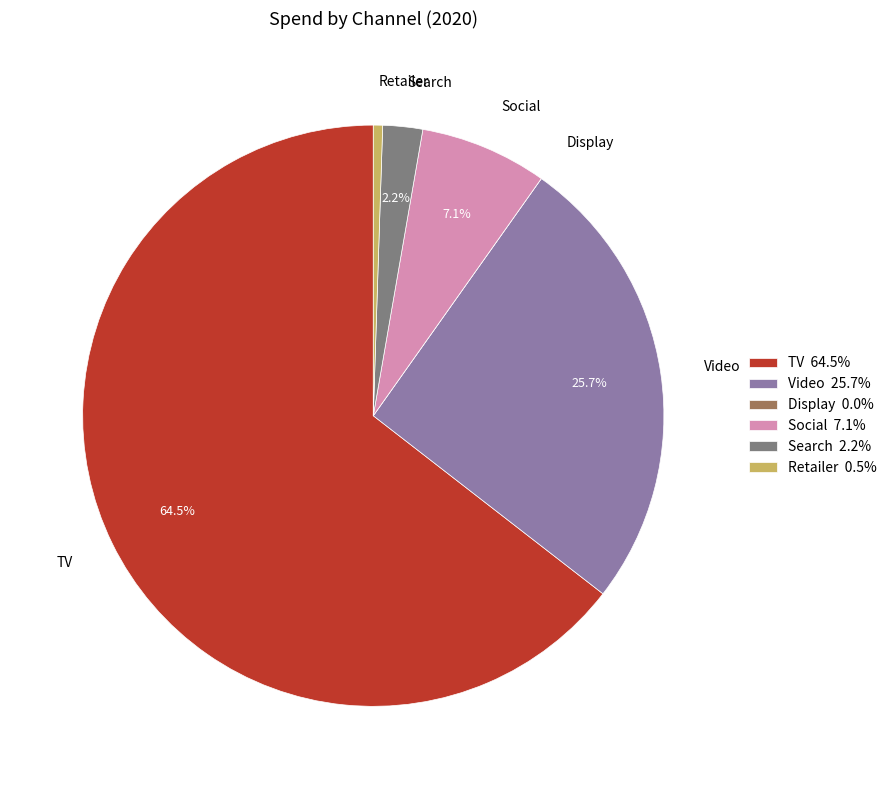

To the nearest percent, what is the combined percentage of Video and TV?

90%